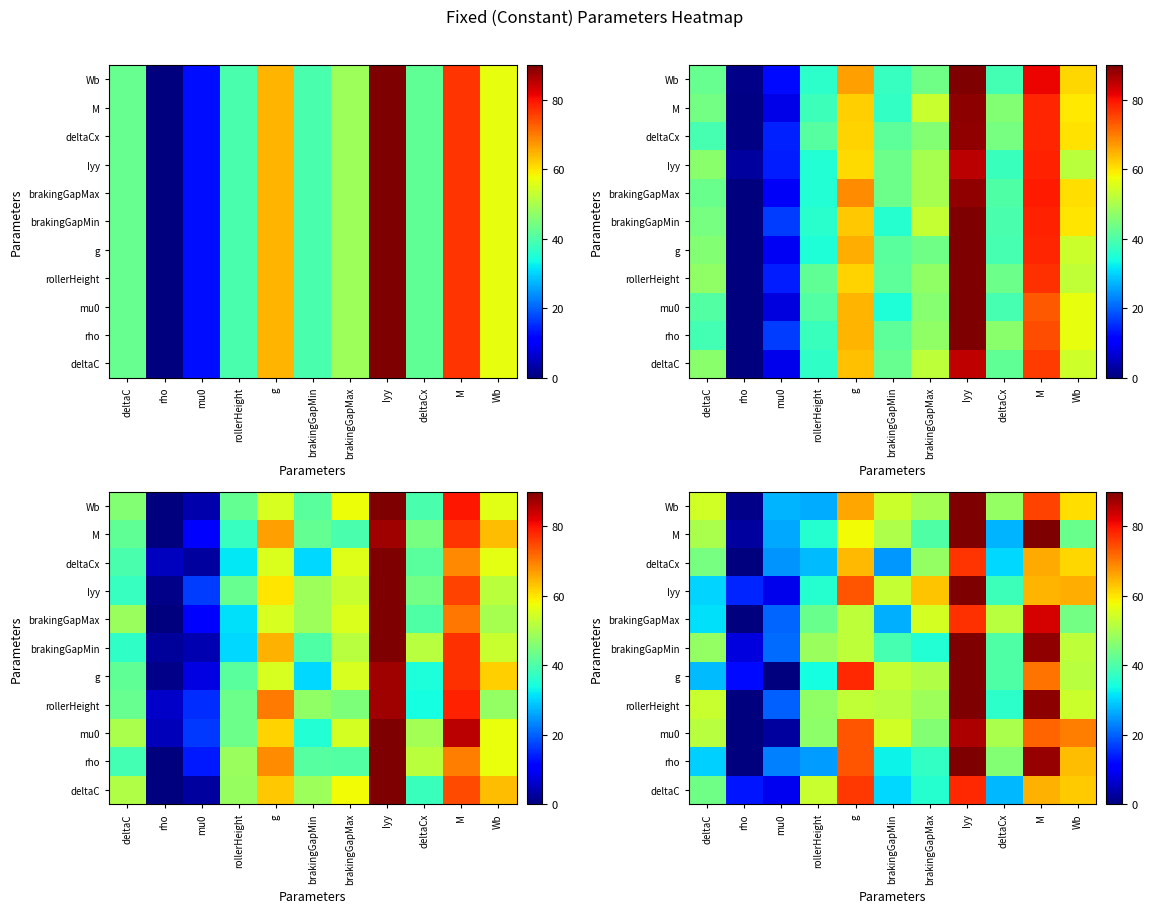

What is the sum of the deltaC values at M and rho?

78.0